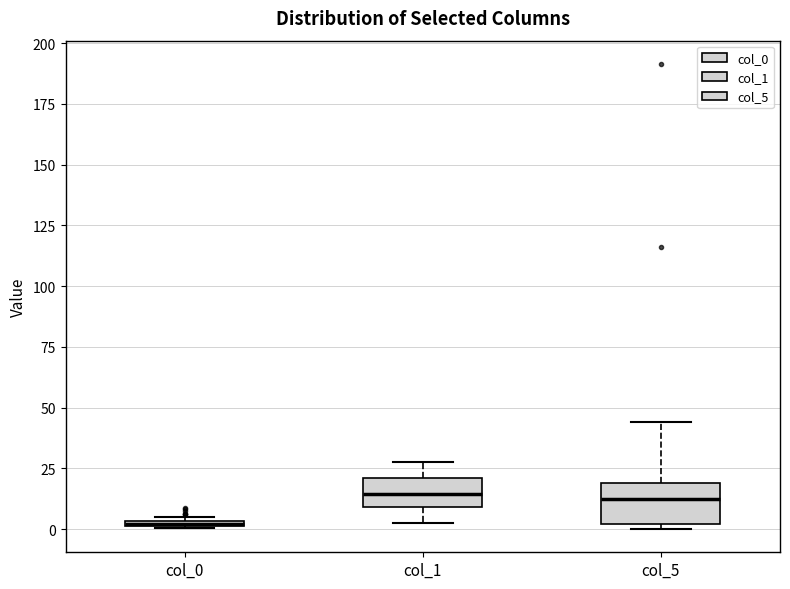

Where does the median line of the box for col_5 sit on the y-axis? The values are not printed on the chart, so give them approximately, as read against the axis.

10